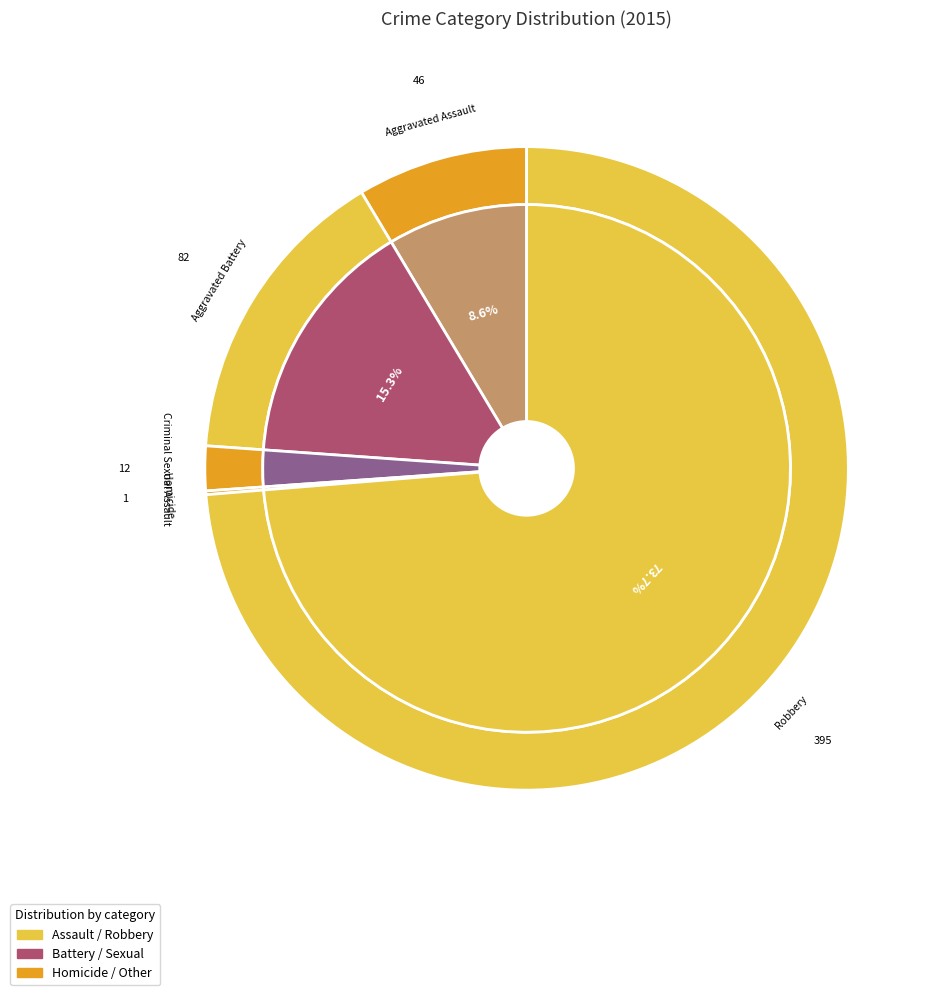

To the nearest percent, what is the difference between the largest and smallest slice percentages?

74%